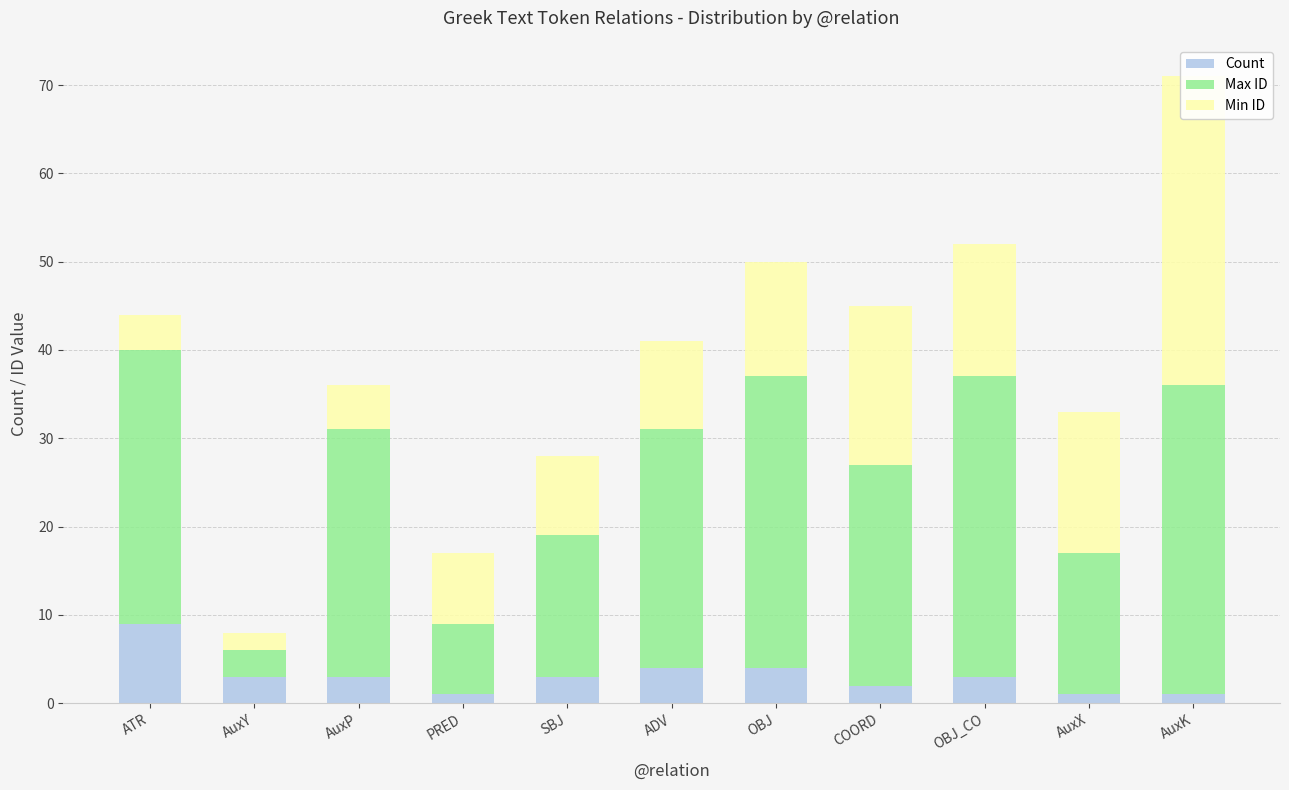

List the series in order of their overall mean, highest first.

Max ID, Min ID, Count